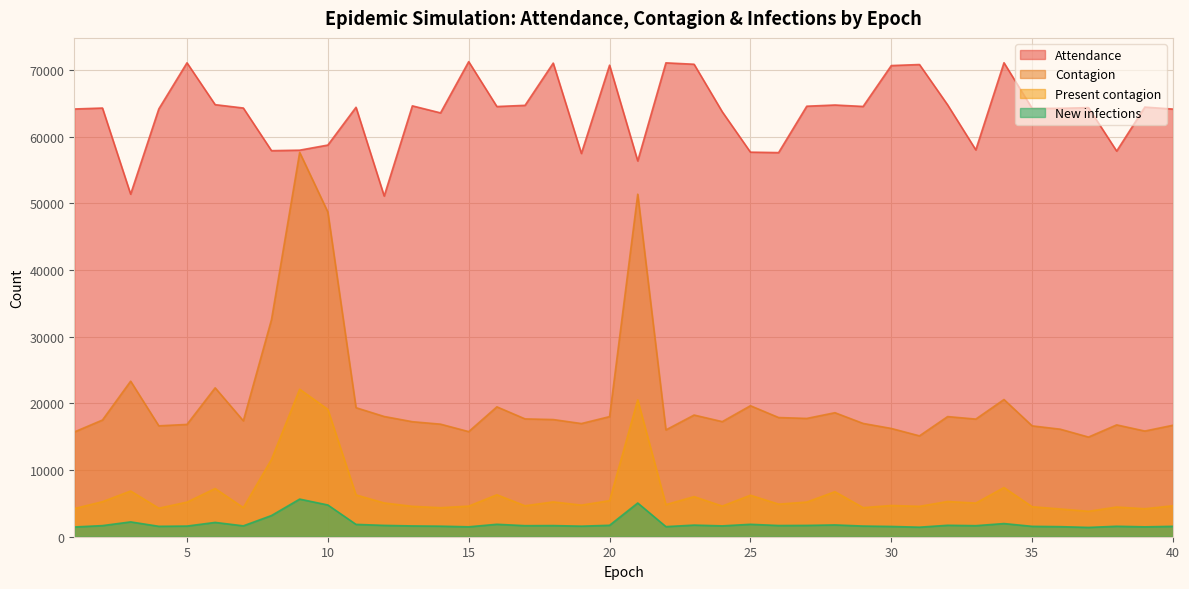

At which label is Contagion closest to 36303?

8